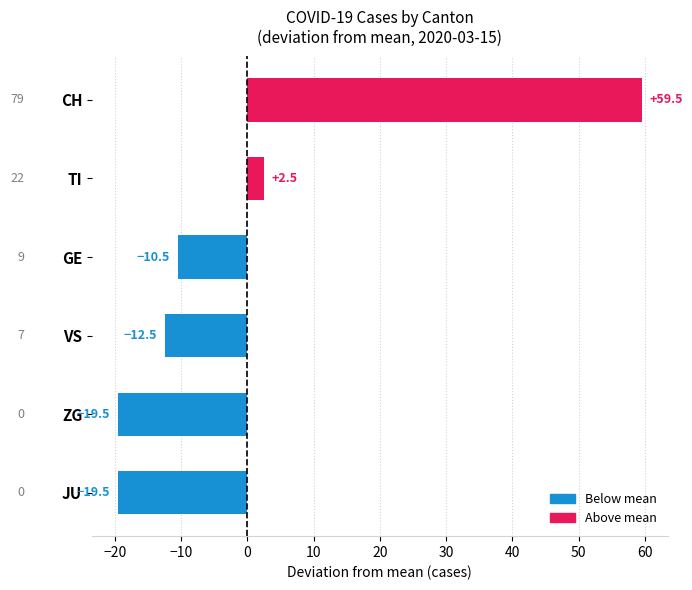

Which has a higher value, TI or VS?

TI